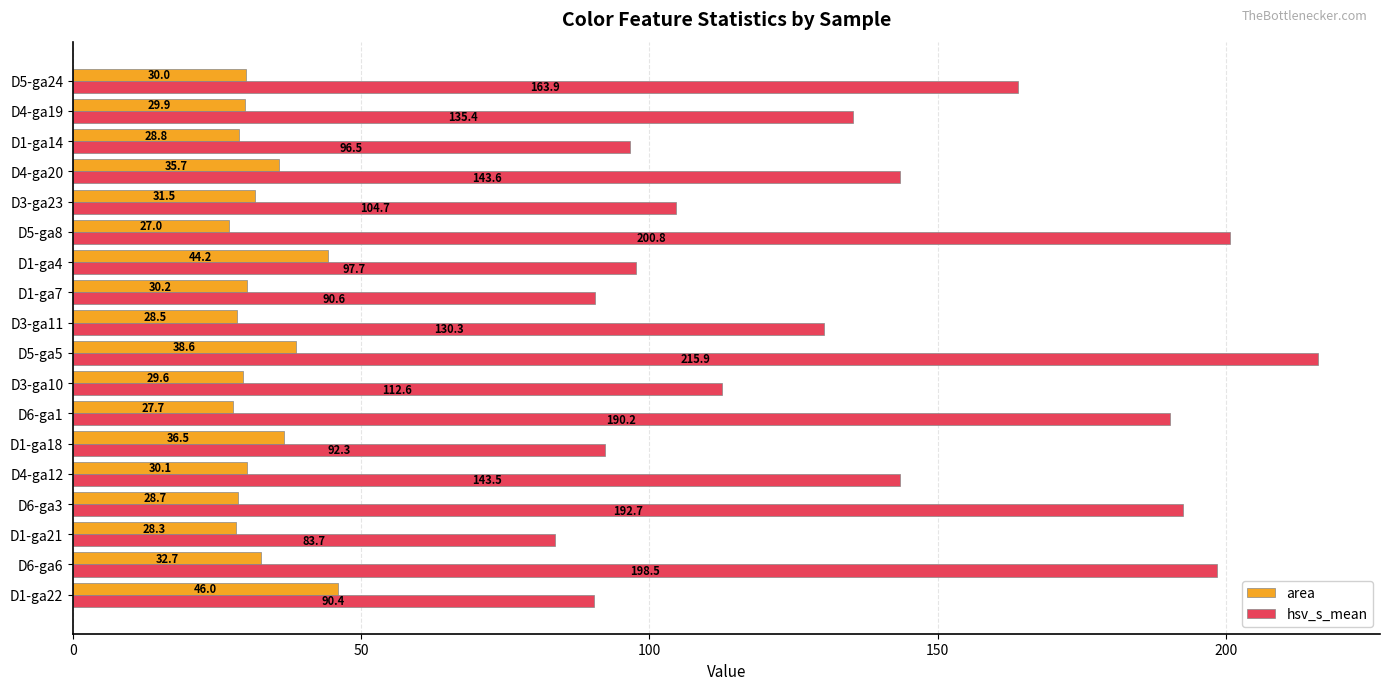

How many data points in hsv_s_mean are above 135?

9